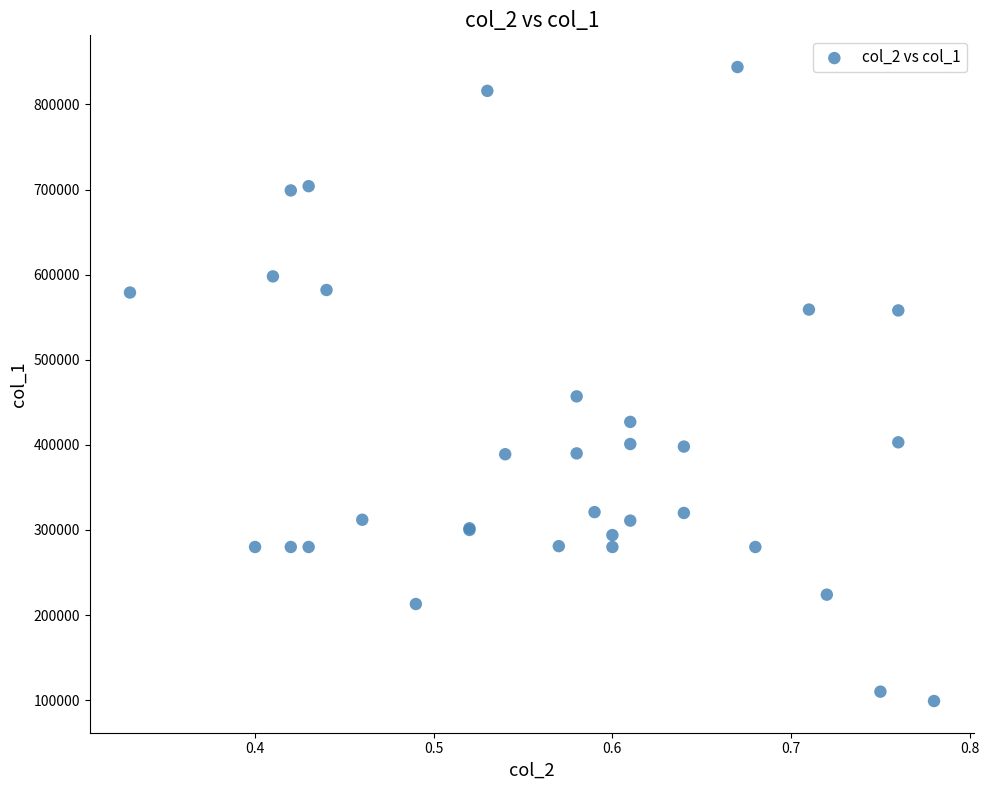

What Y value in the scatter plot is closest to 471500?

457000